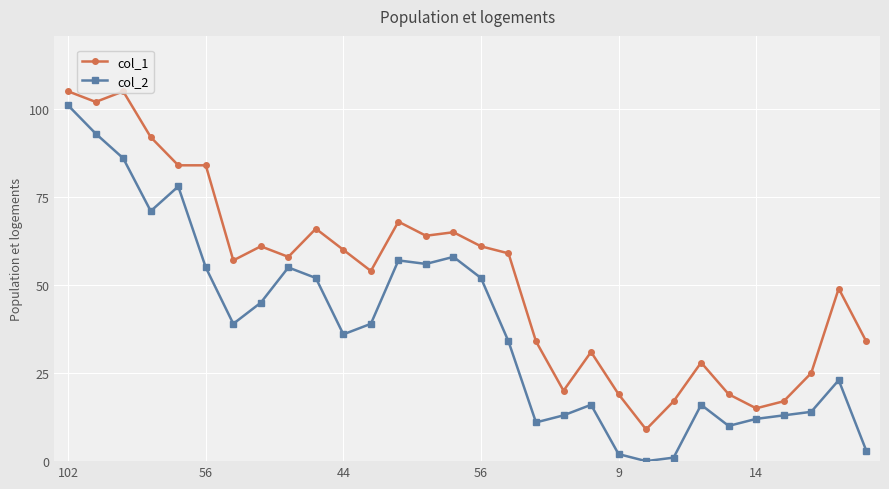

True or false: col_1 and col_2 cross at least once.

False